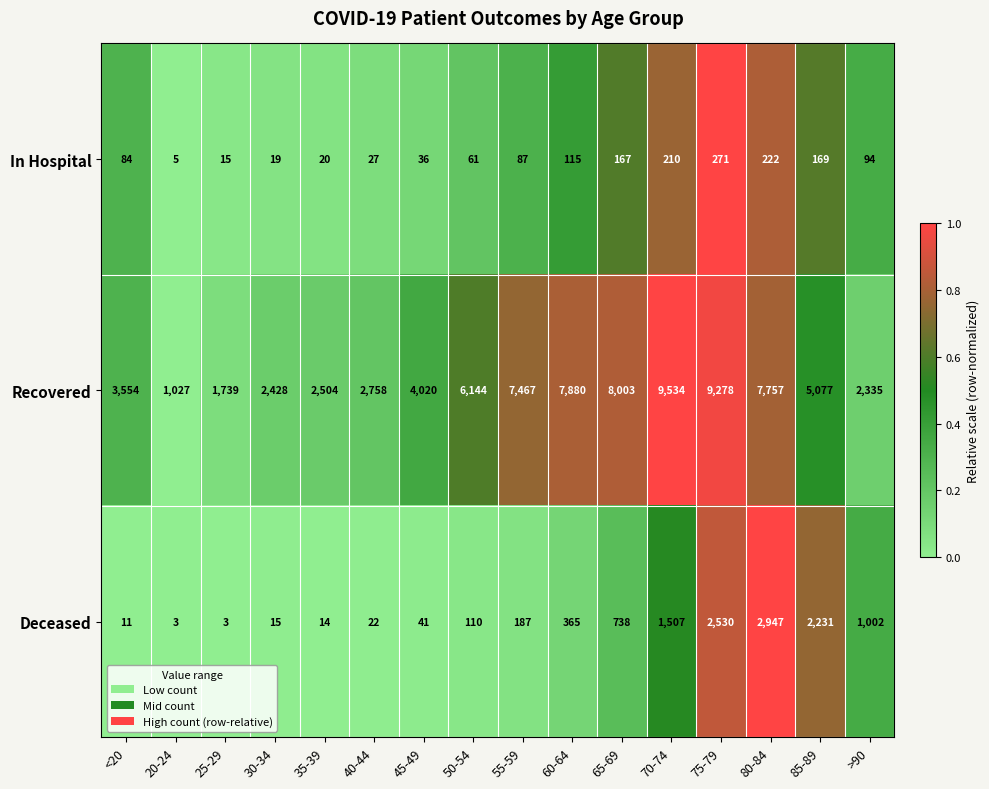

What is the spread (max minus min) of values at 70-74?

9324